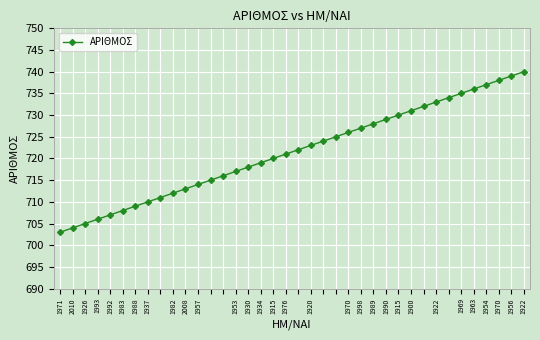

How many lines are shown in the chart?

1